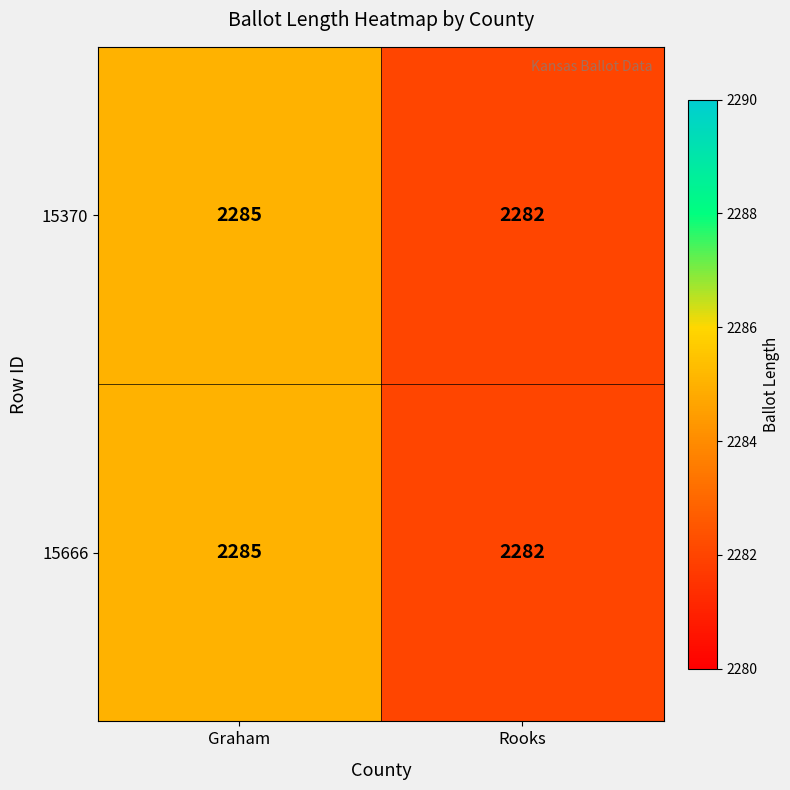

At which category is the sum across all series the highest?

Graham